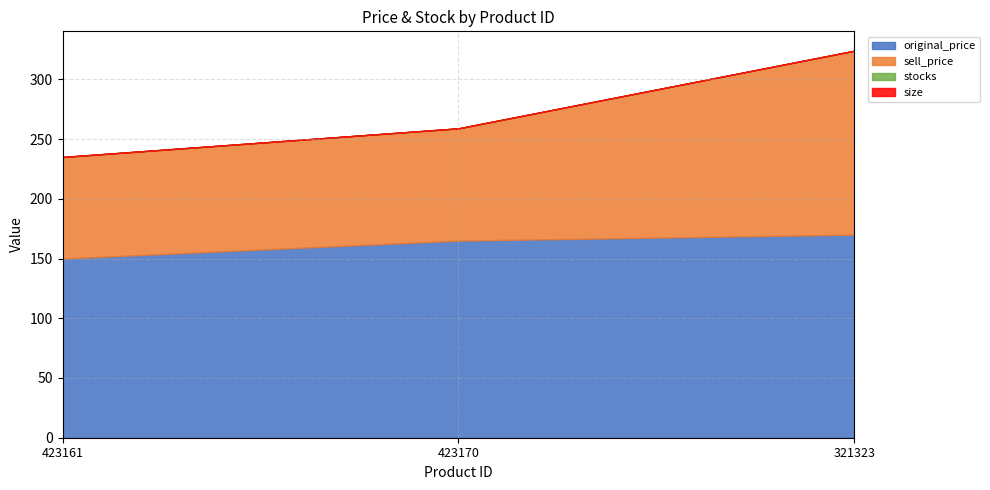

Reading left to right, what are all the values shown in this chart?

original_price: 150	165	170
sell_price: 85	94	154
stocks: 0	0	0
size: 0	0	0